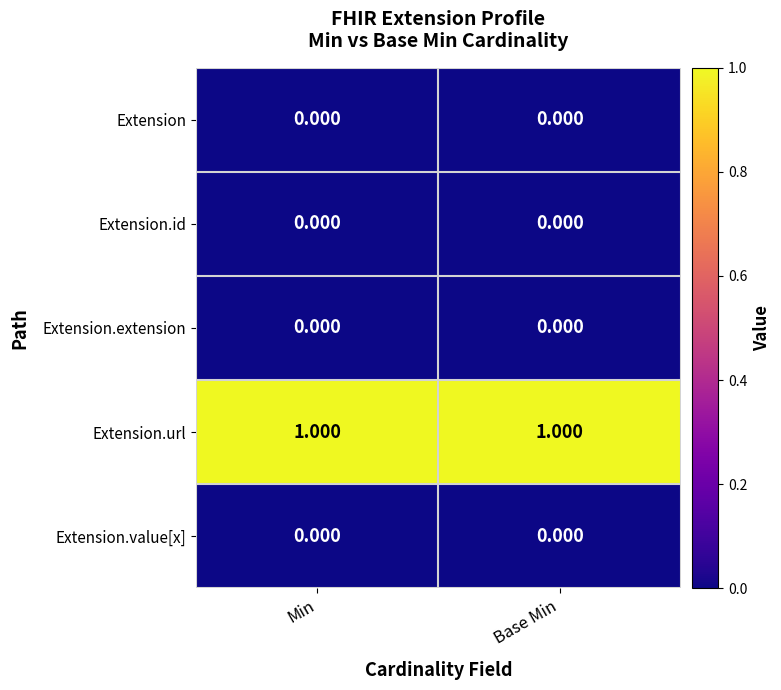

Which series has the largest total across all categories?

Extension.url